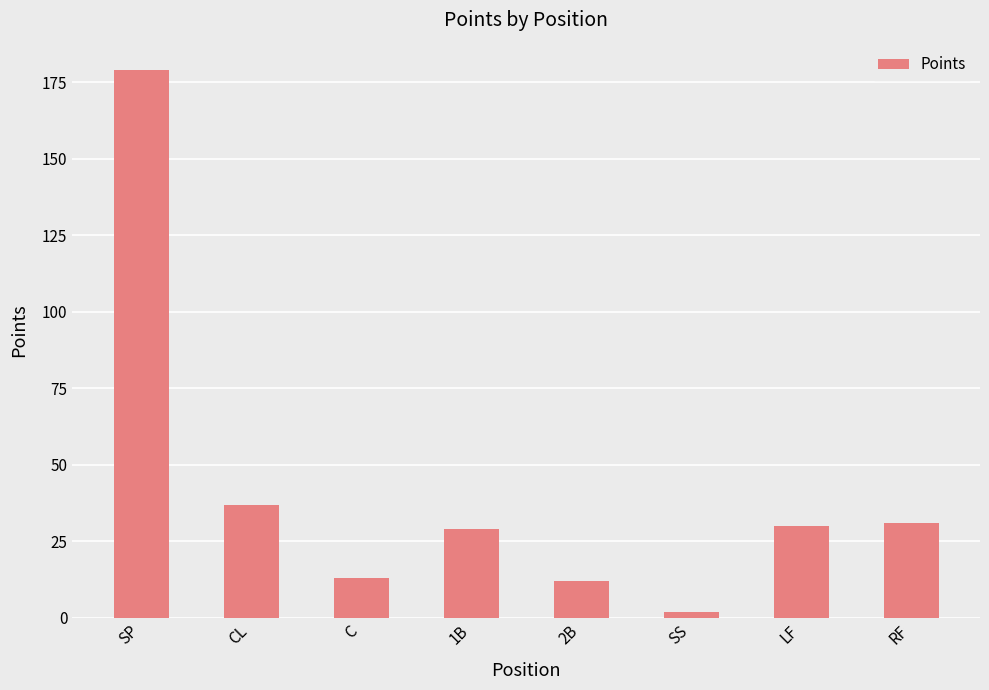

Count the number of data series in this chart.

1